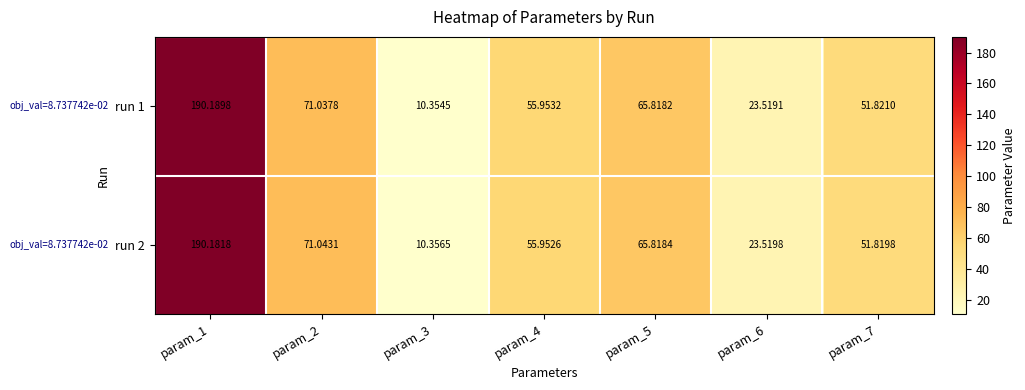

What is the total value across all series at param_5?

131.6